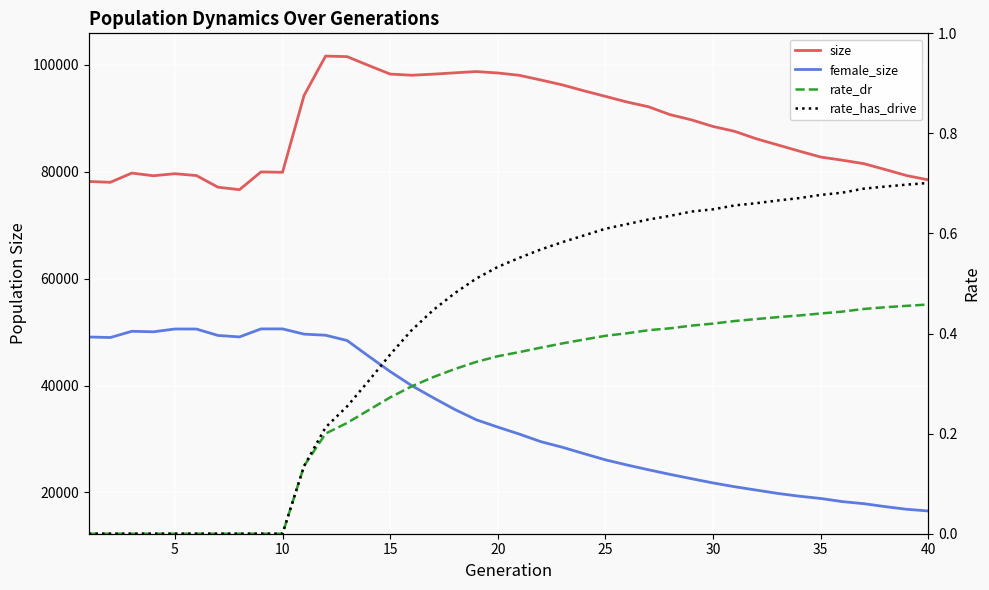

Which series has the largest total across all categories?

size